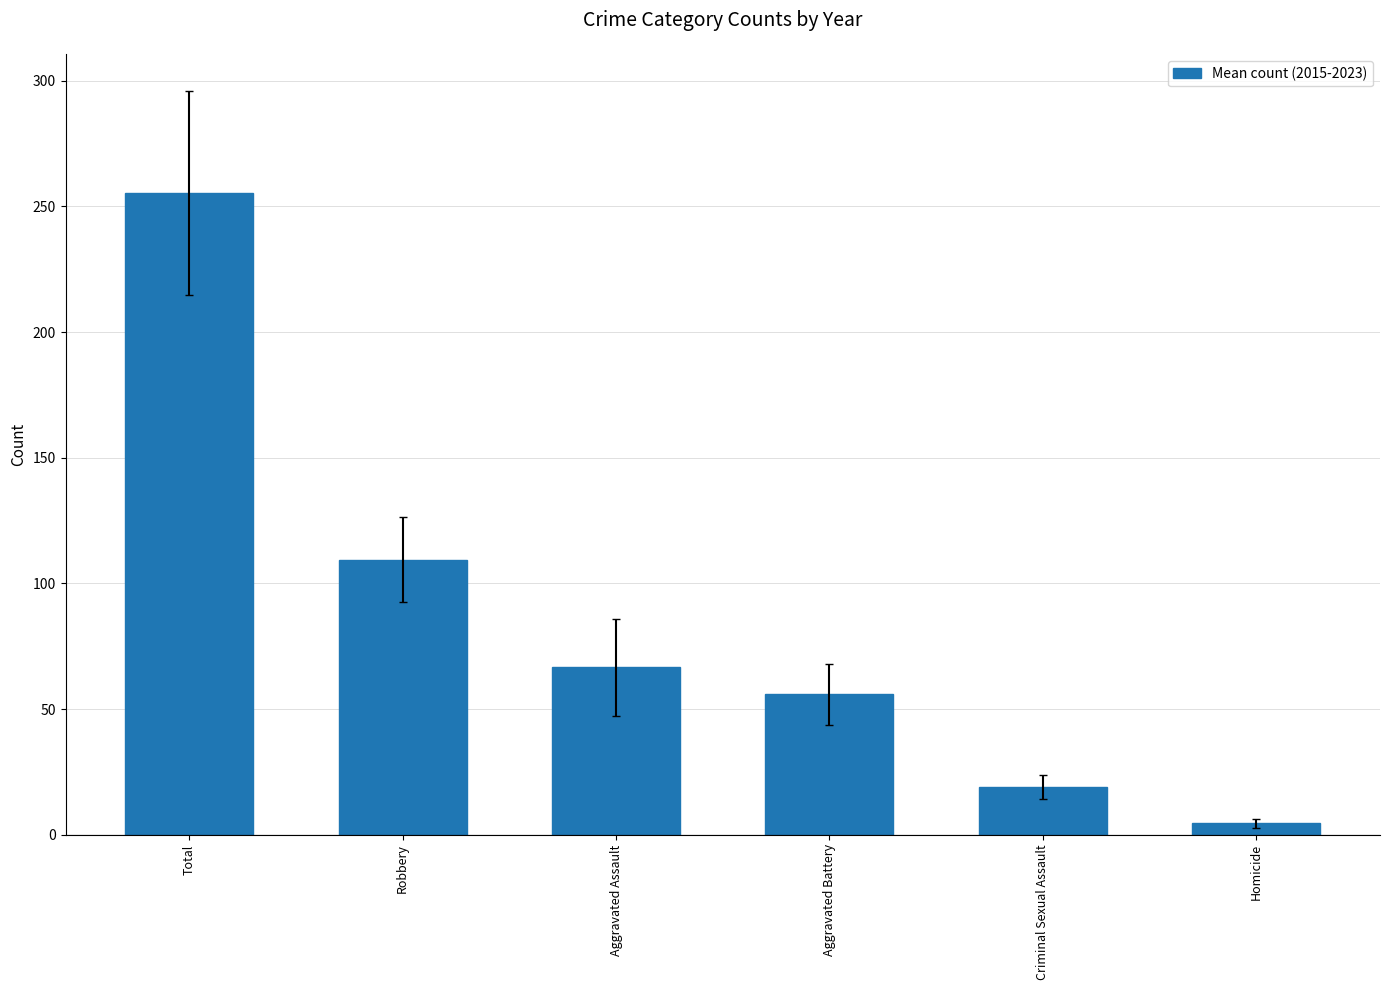

What is the label of the 3rd bar from the right?

Aggravated Battery